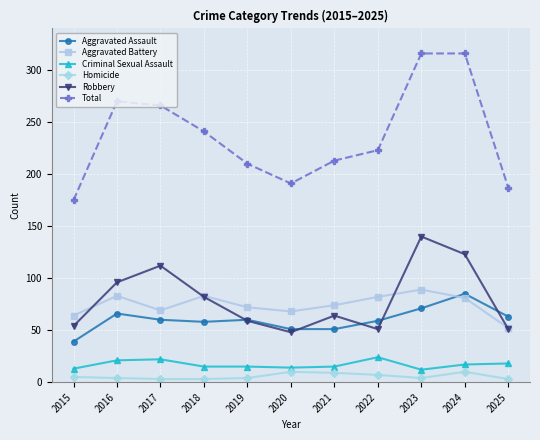

True or false: Total and Robbery cross at least once.

False